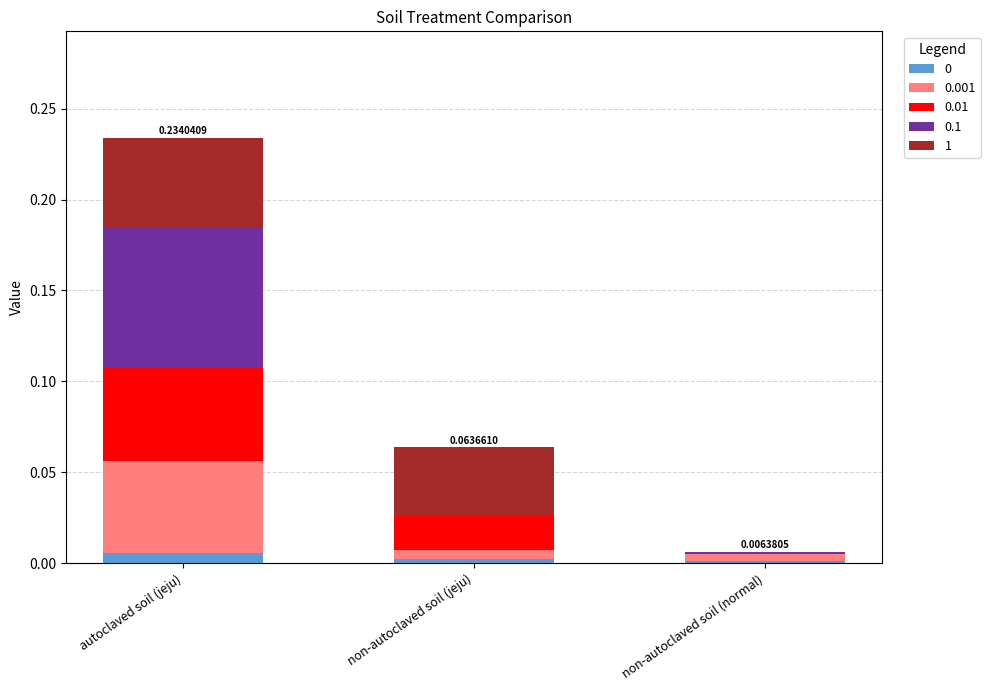

At which category is the sum across all series the highest?

autoclaved soil (jeju)